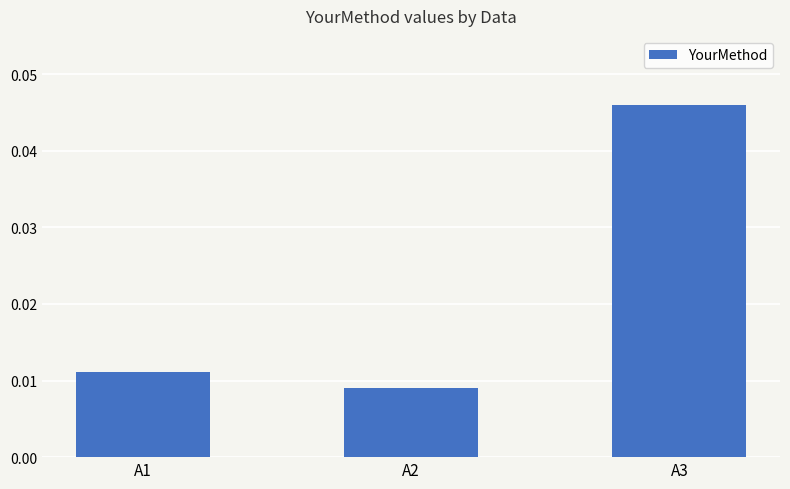

Which category has the lowest value across all series?

A2